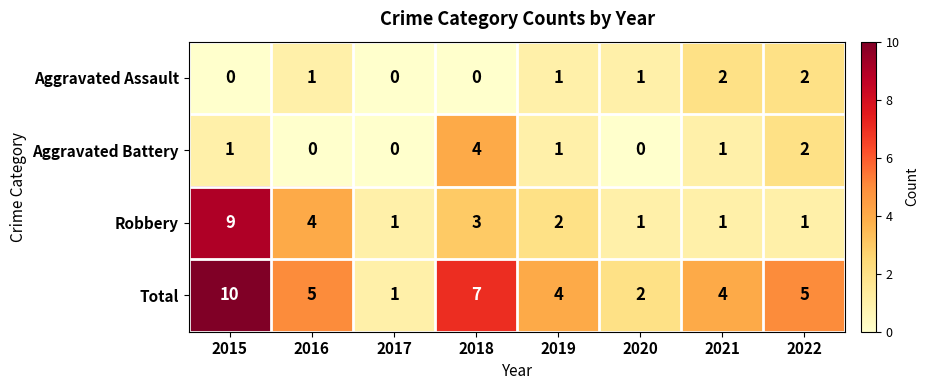

What is the difference between the maximum and minimum values in the Robbery series?

8